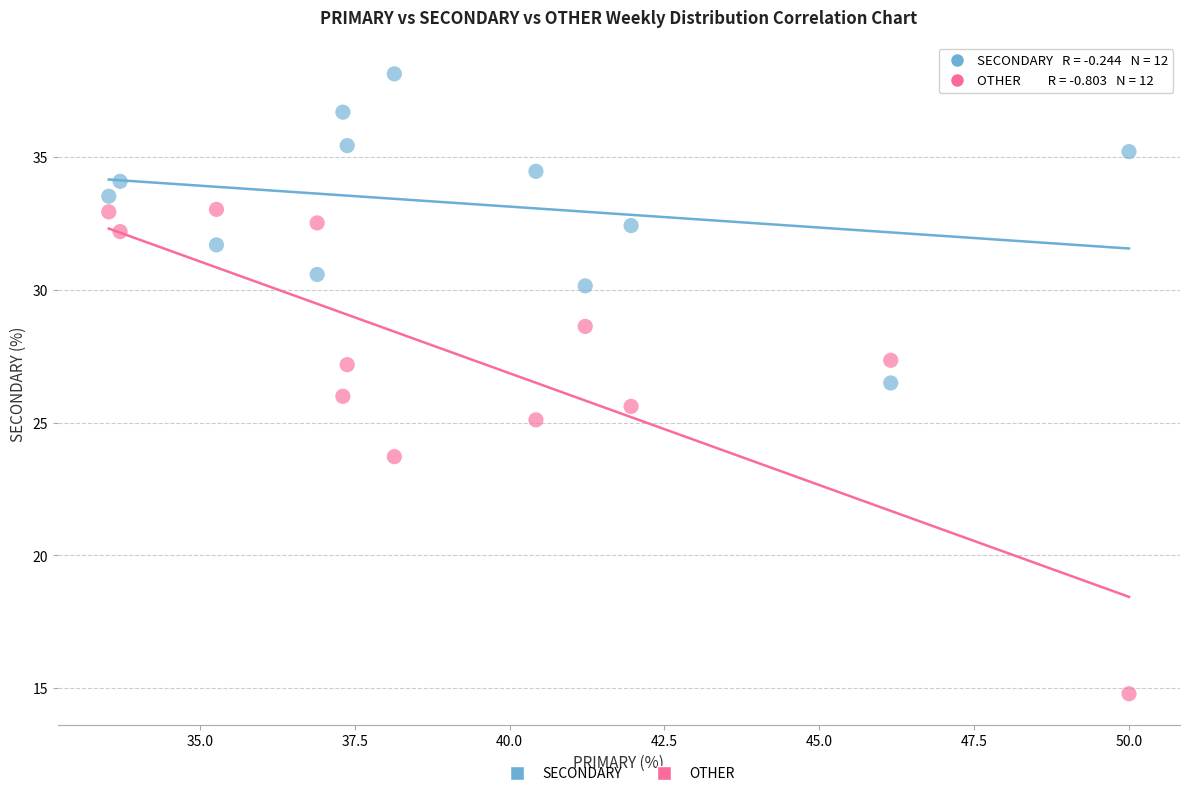

Across all data points, what is the range of X values (max minus min)?

16.5